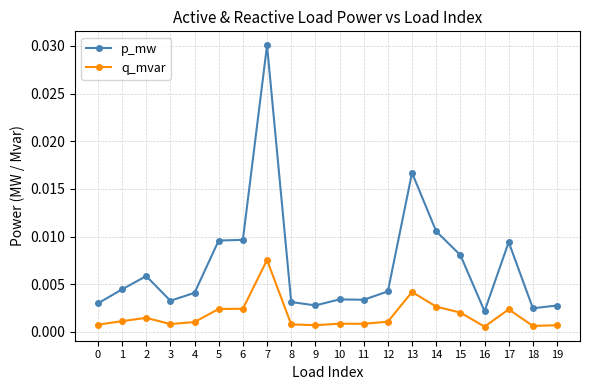

True or false: p_mw and q_mvar intersect in this chart.

False